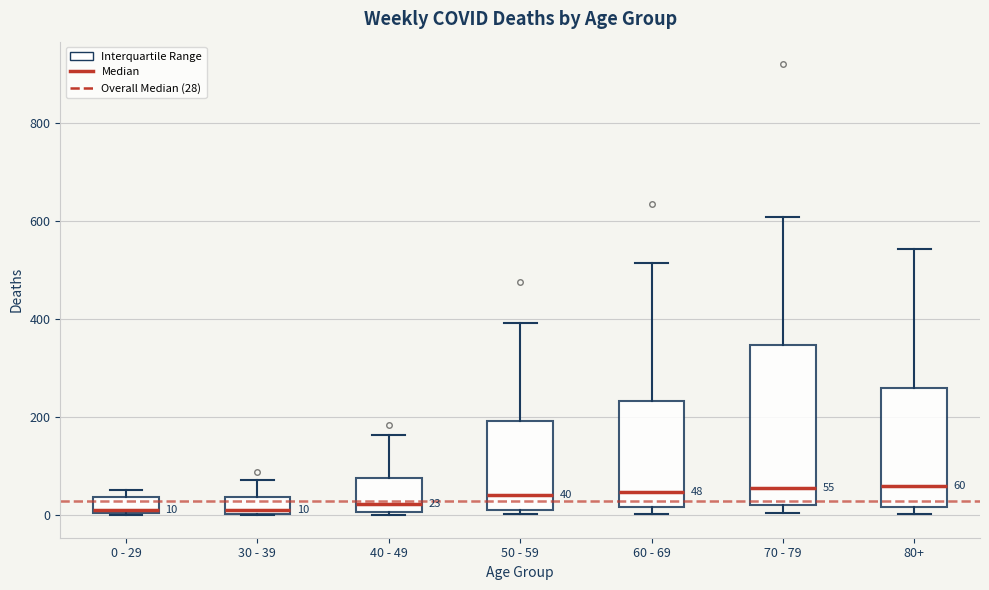

Comparing the boxes themselves (not the whiskers), which one is the tallest?

70 - 79